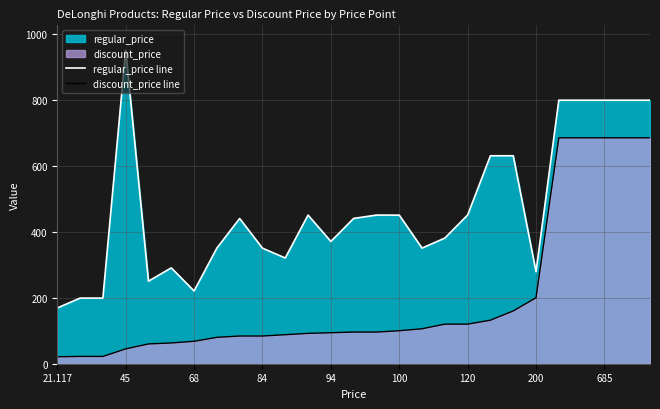

Which series has the largest range (max minus min)?

regular_price line